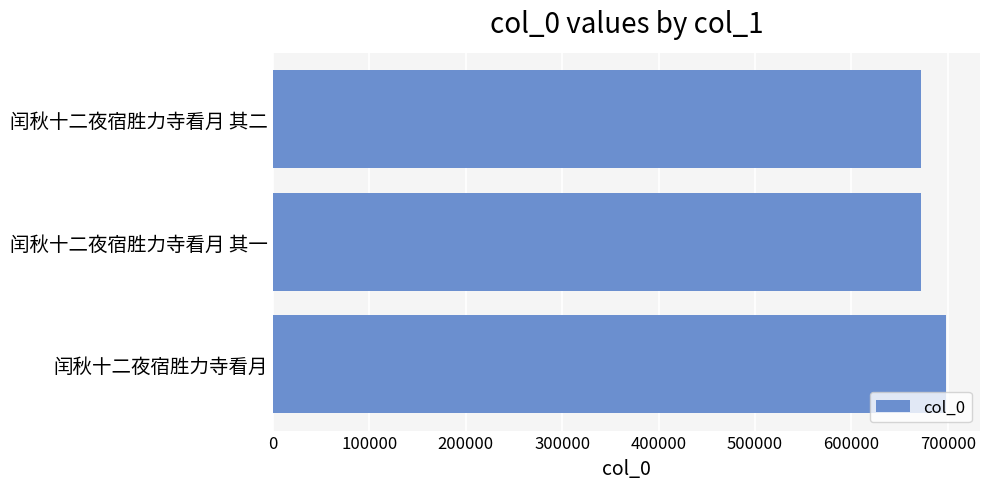

True or false: the data shows 1063323 at 闰秋十二夜宿胜力寺看月 其二.

False